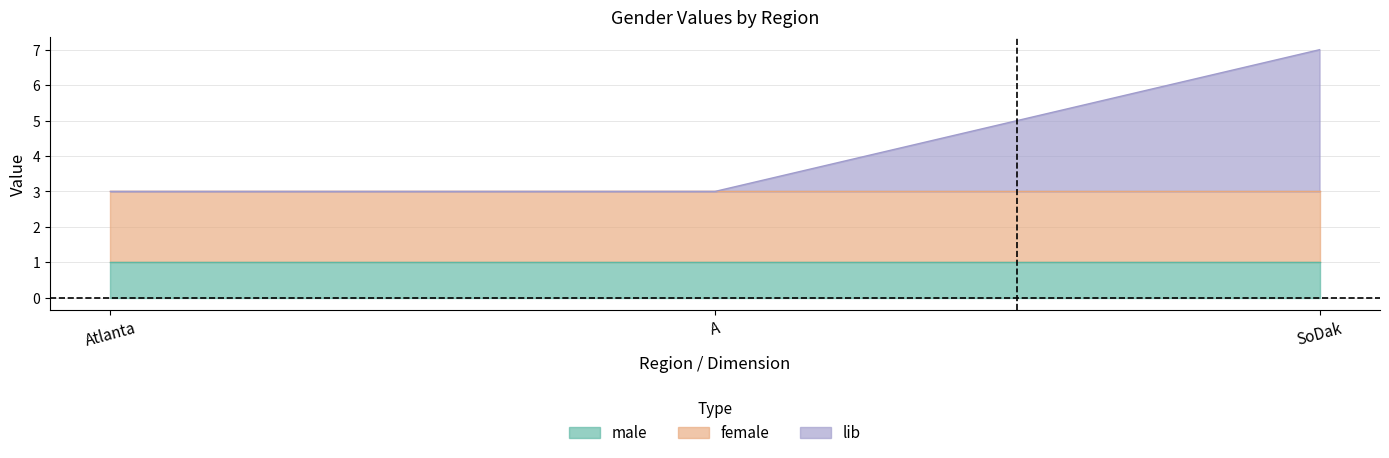

List the series in order of their peak value, lowest first.

male, female, lib